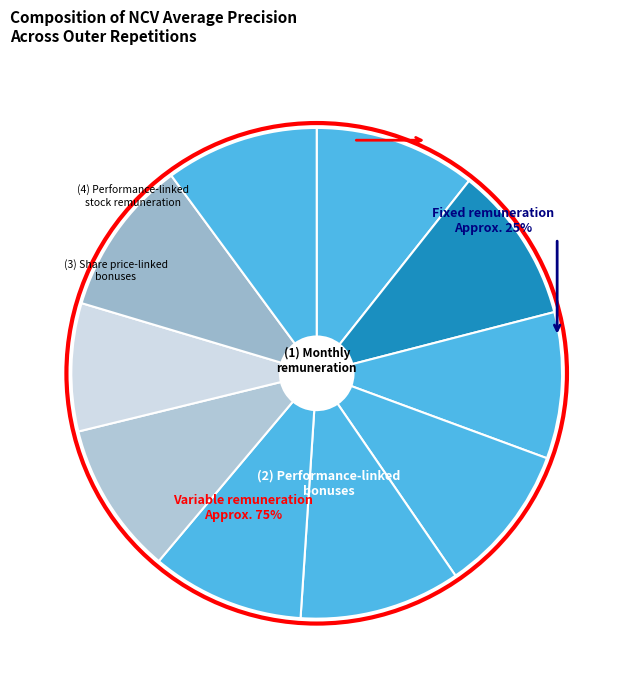

Is the sum of outer-repetition0 and outer-repetition4 greater than half?

No